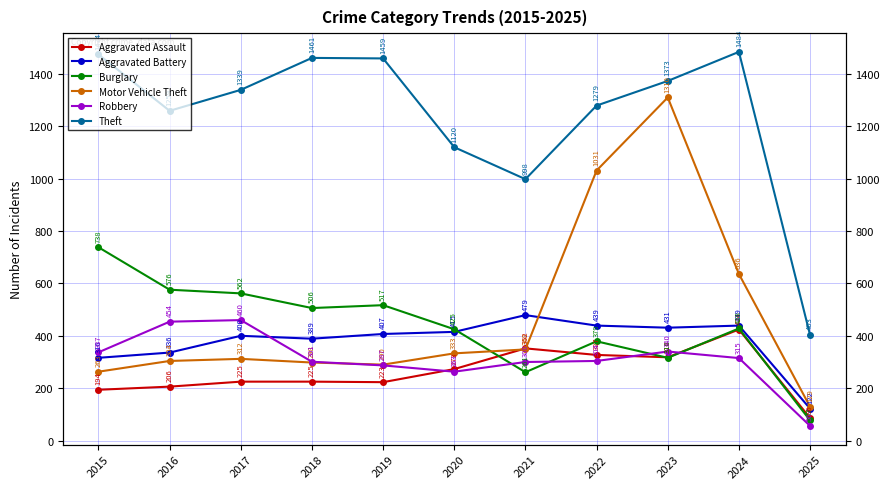

Is this an area chart (filled region under the line)?

No